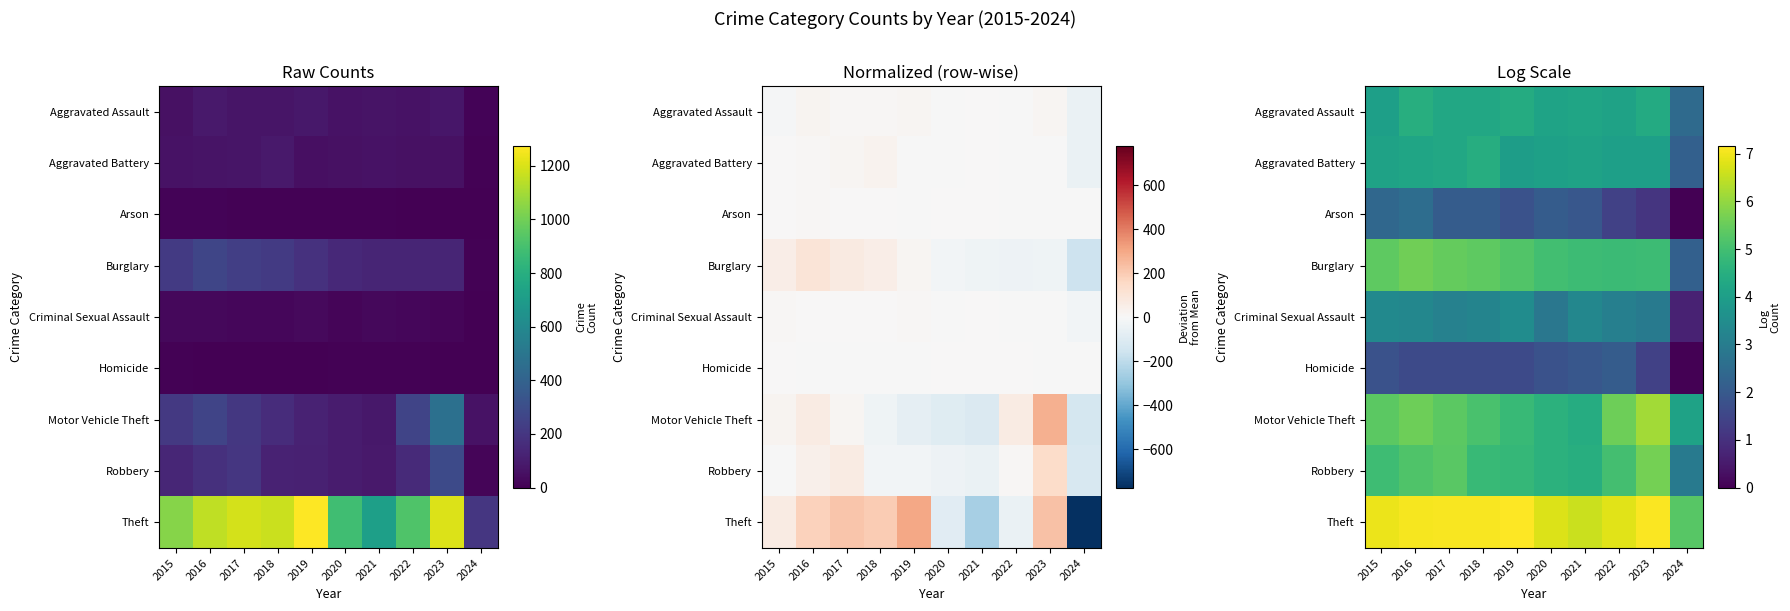

What is the difference between the maximum and minimum values in the Criminal Sexual Assault series?

2.8